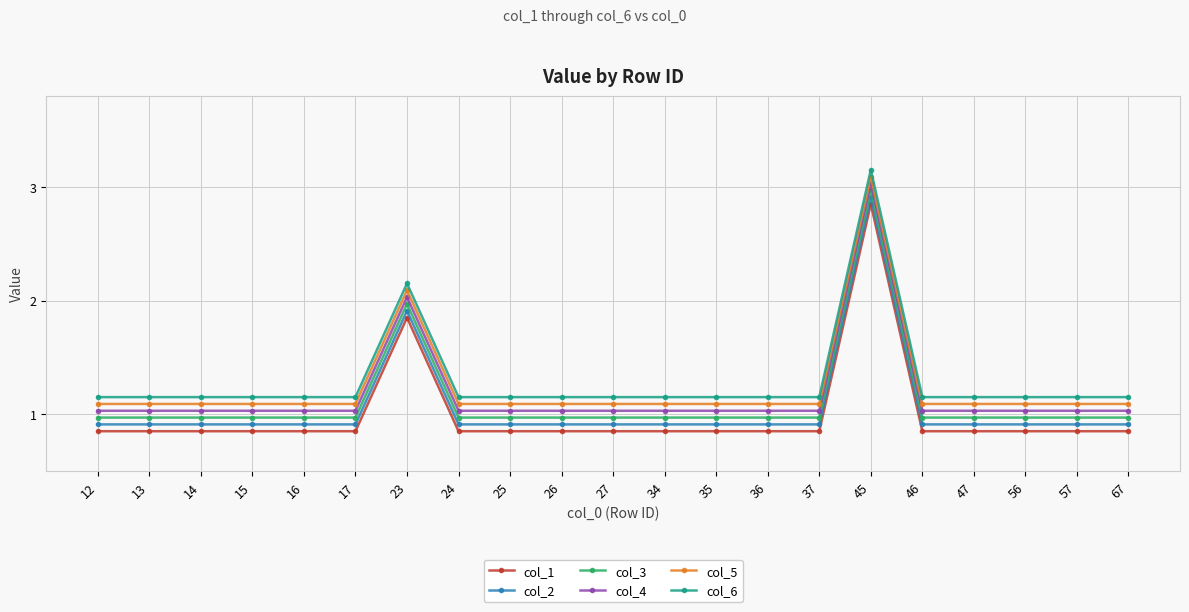

What is the value of the col_2 point at the 14th from the left?

0.9